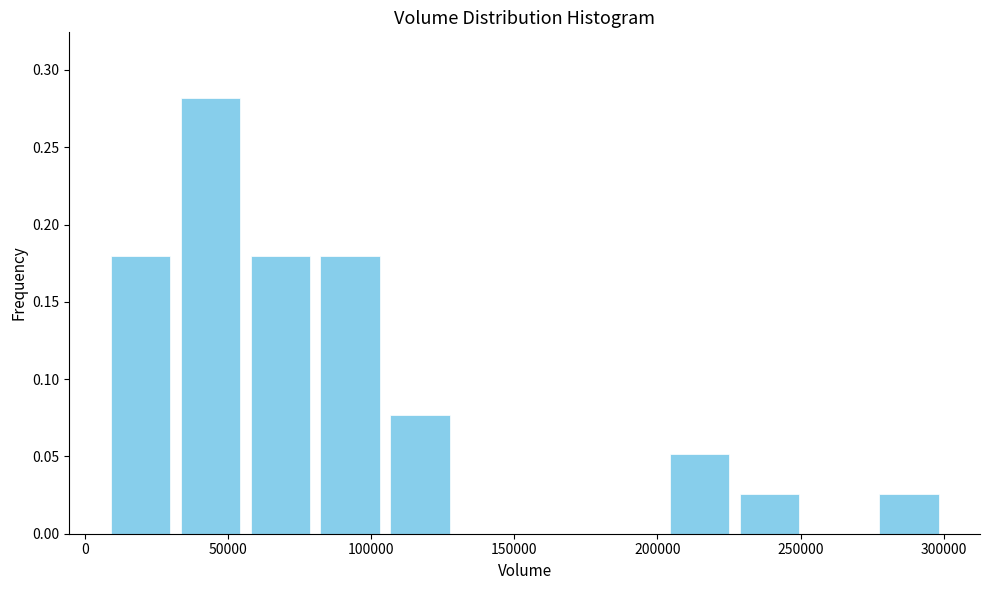

How tall is the bar that spans 5000 to 30000 on the x-axis? Neither the bar edges nor the heights are printed on the chart, so give them approximately, as read against the axes.

0.180